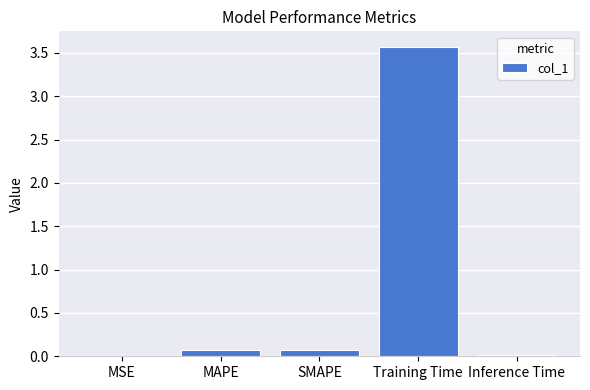

What is the change in value from MSE to MAPE?

+0.1